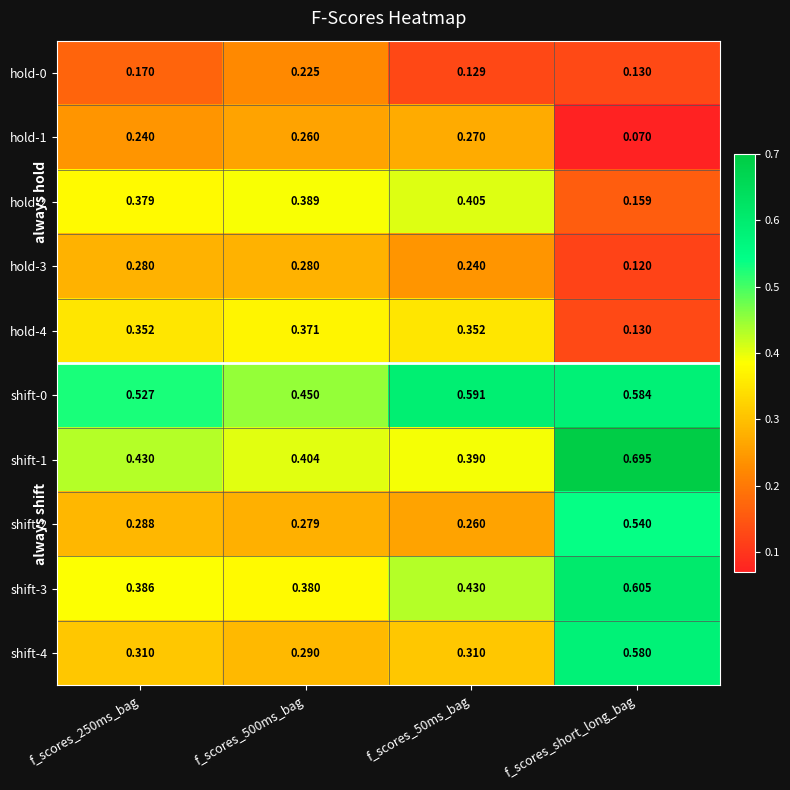

Which category has the lowest value across all series?

f_scores_short_long_bag